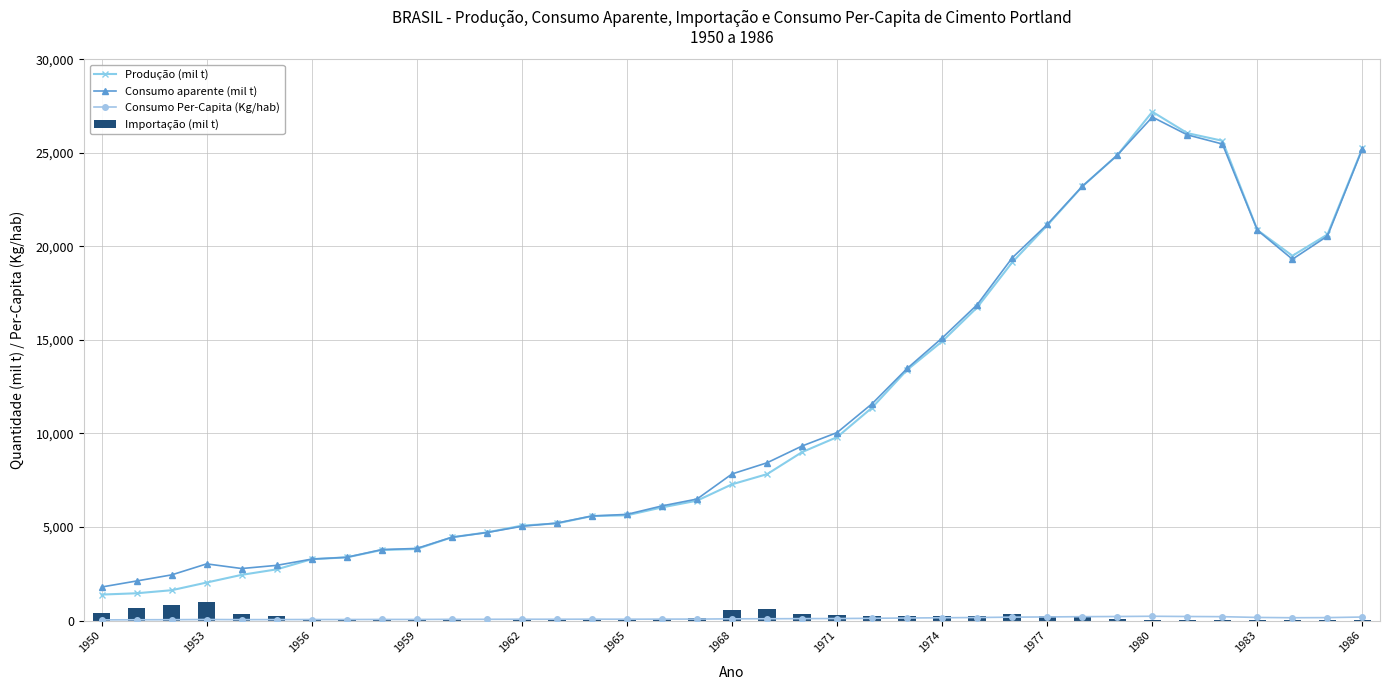

Is it true that Produção (mil t) equals 5583 at 14?

True